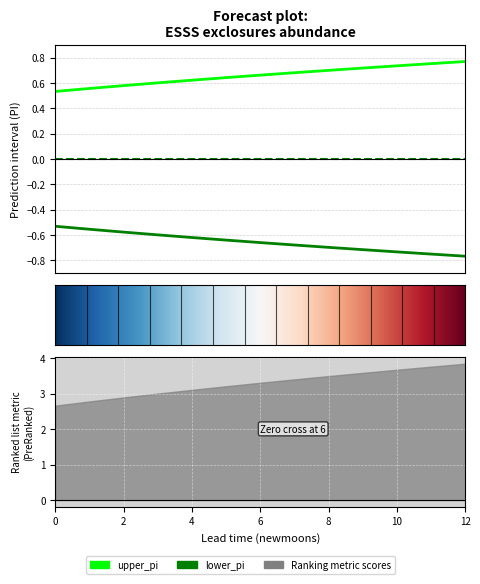

How many lines are shown in the chart?

2